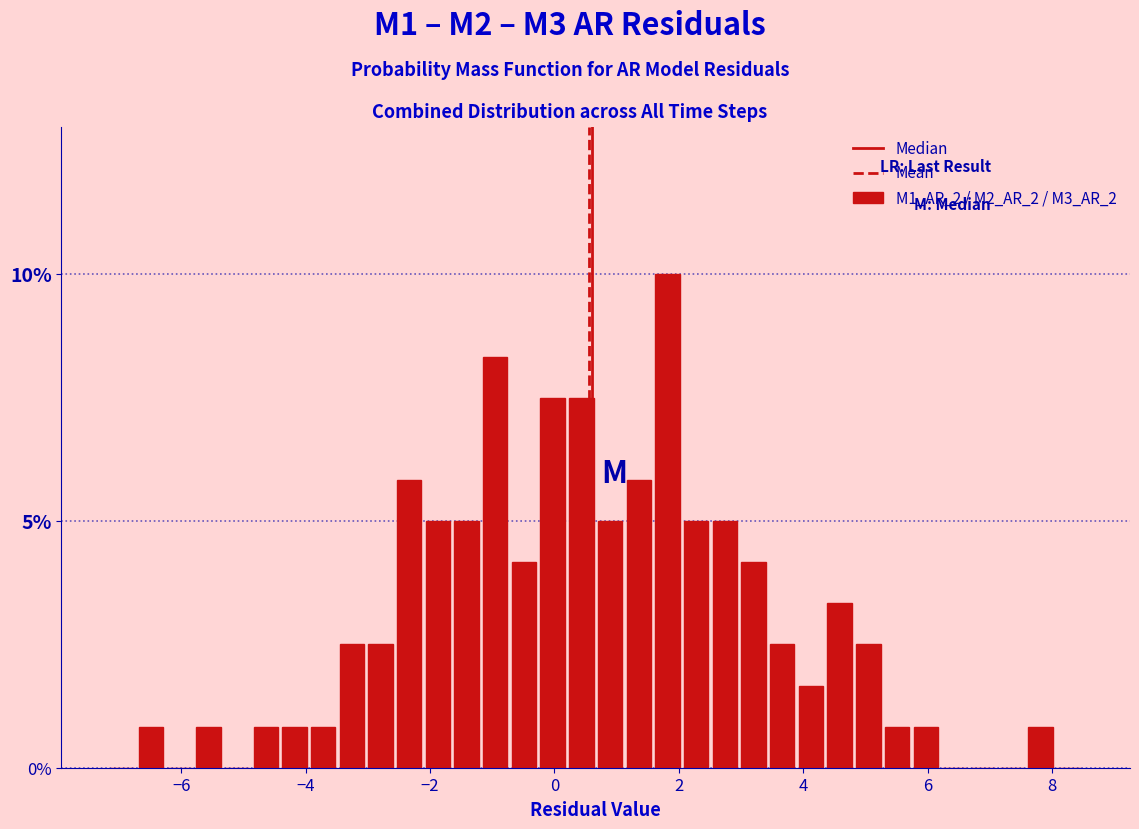

Around what value on the x-axis is the tallest bar? Give the approximate position of its centre, as read against the axis.

1.8